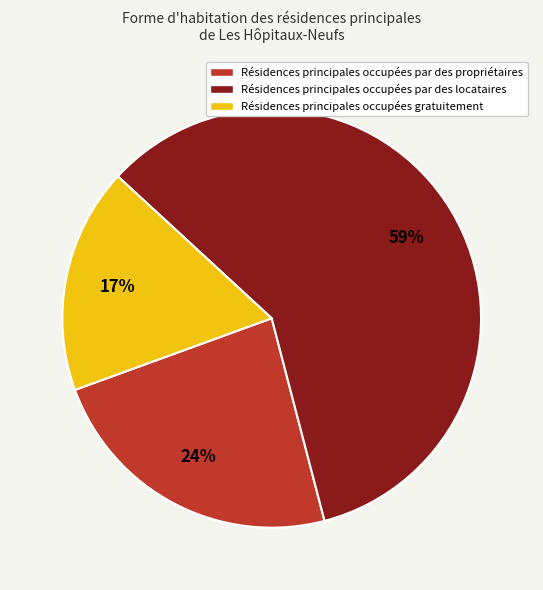

Does any single category account for the majority?

Yes